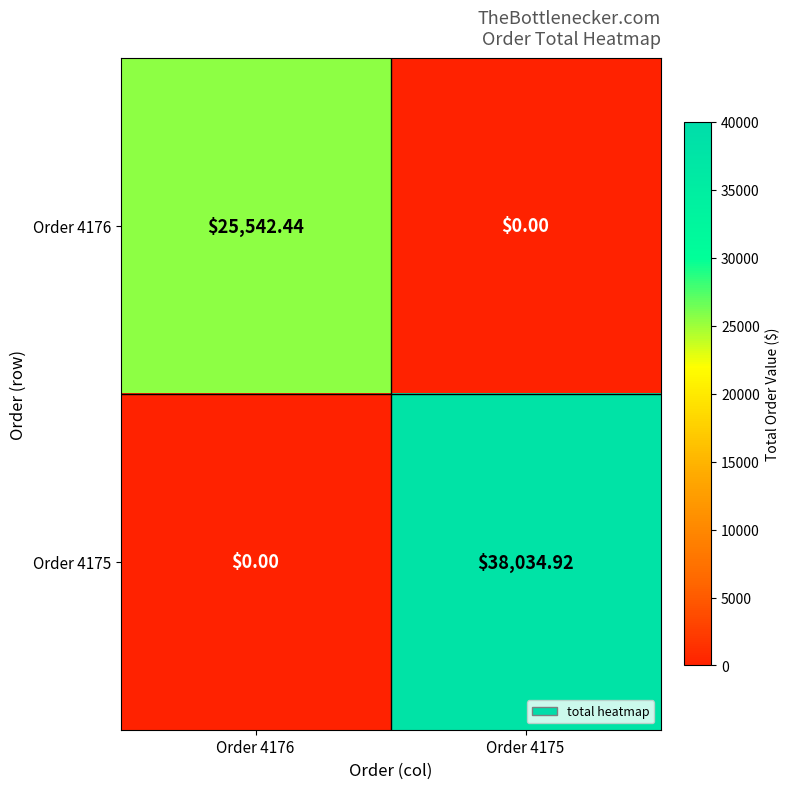

How many distinct data groups are displayed?

2